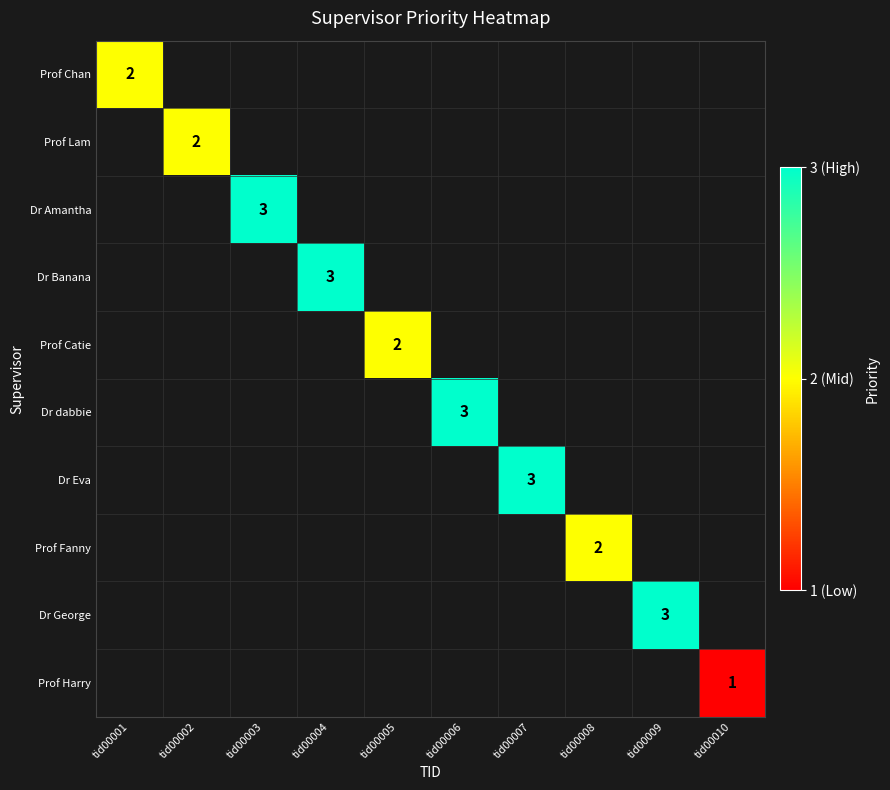

The Dr Eva series shows 3 at tid00007. True or false?

True